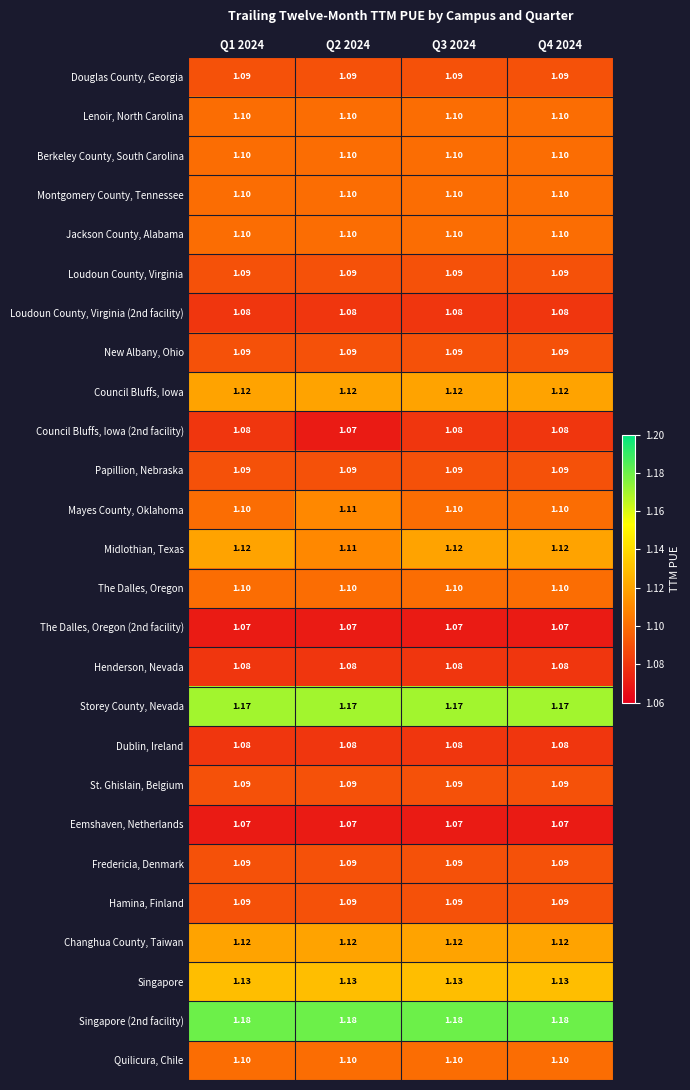

At how many categories does at least one series exceed 1?

4